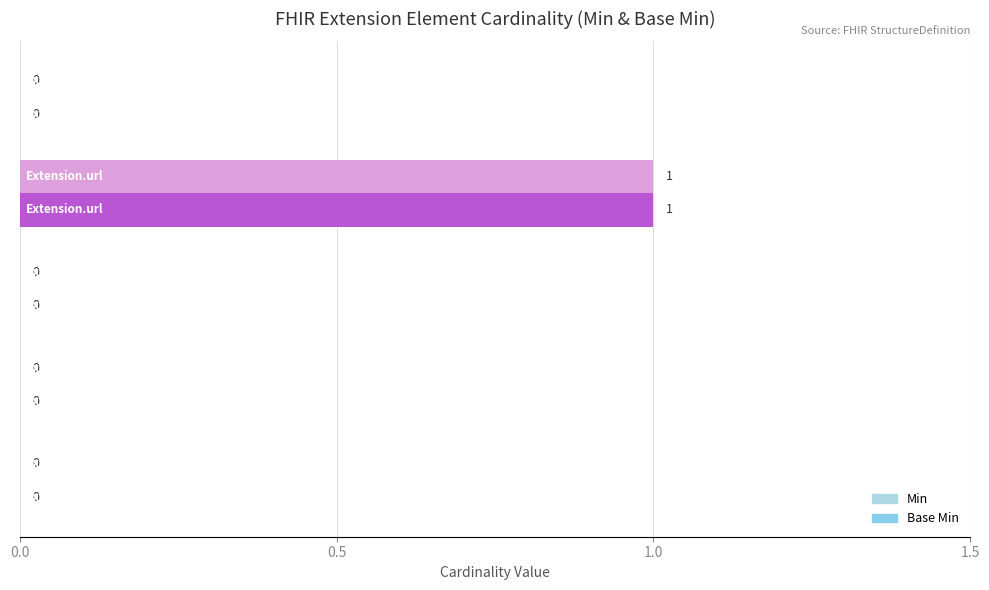

What are all the series names shown in the legend?

Min, Base Min